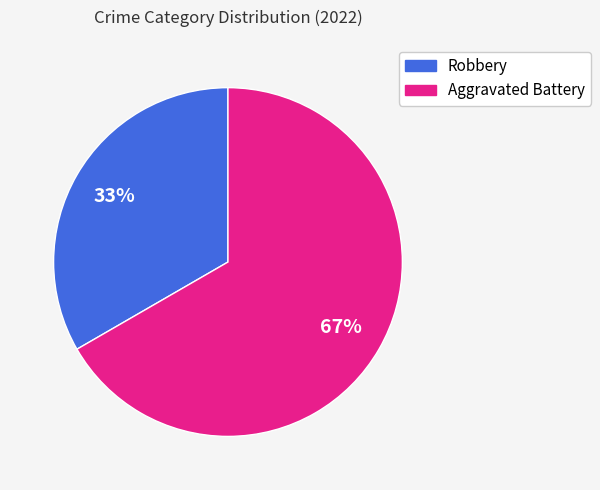

Does any single category account for the majority?

Yes